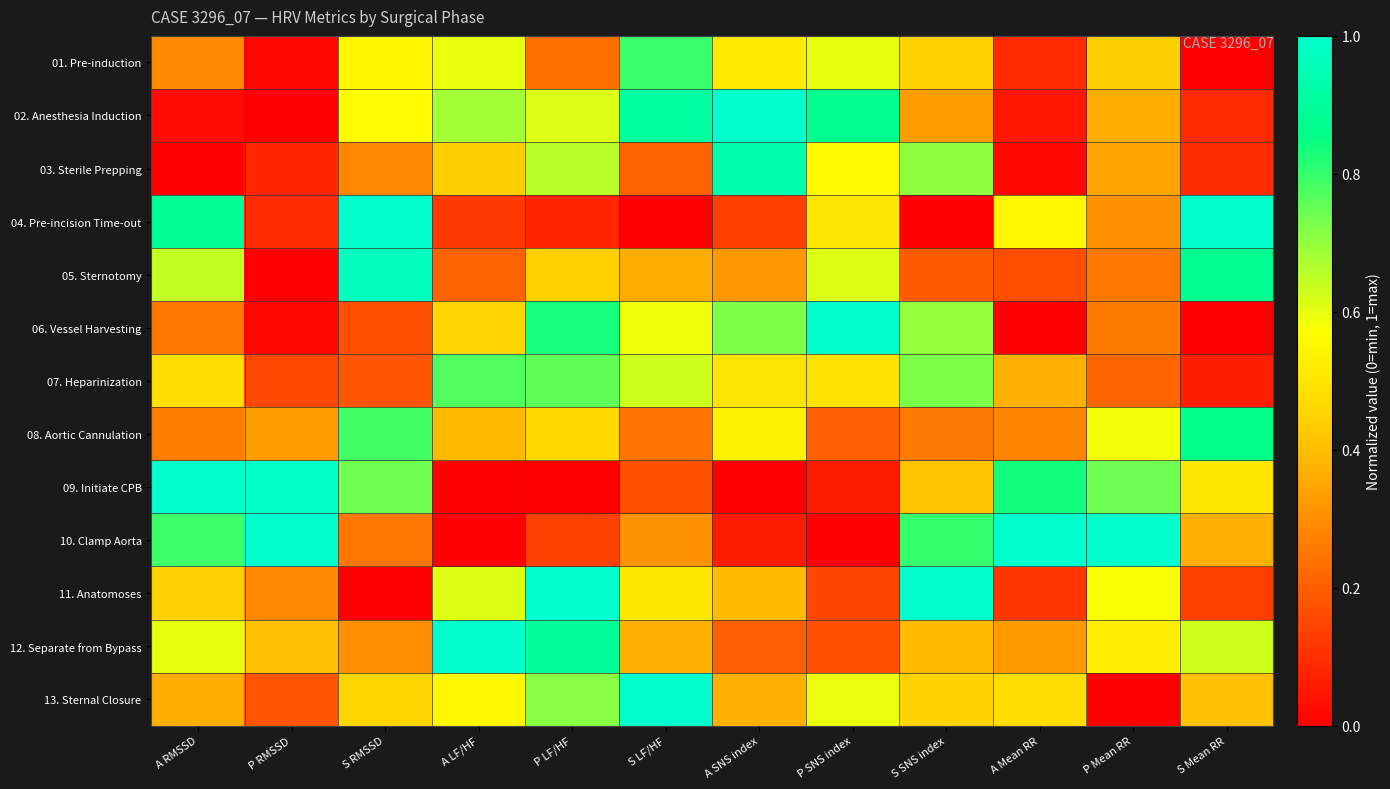

How many distinct data groups are displayed?

13